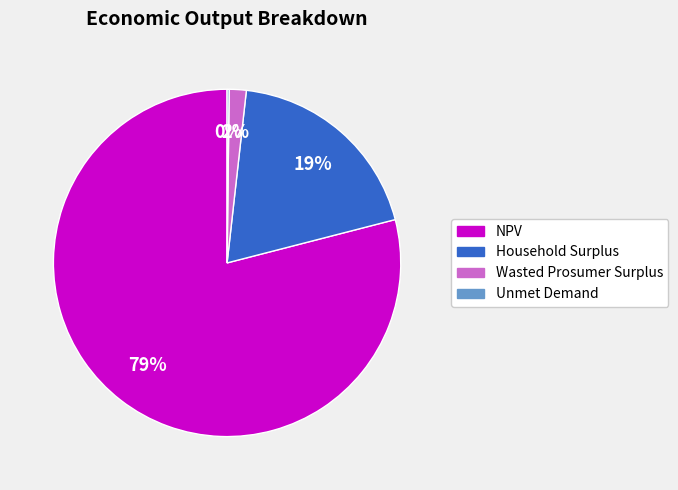

Which has a higher value, Household Surplus or NPV?

NPV